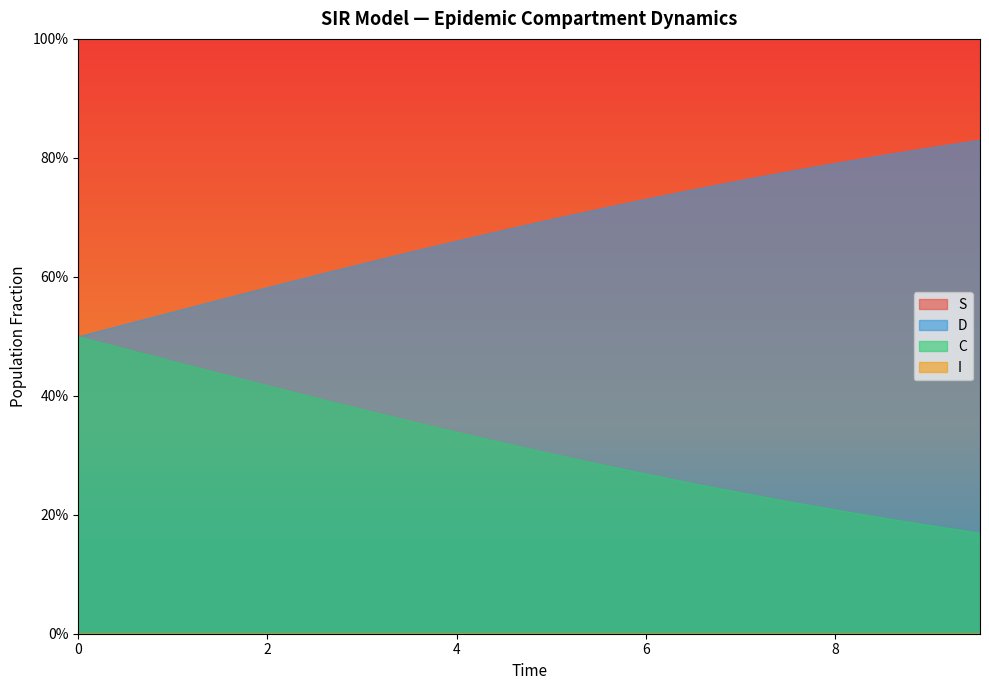

At 8, list the series in order from smallest to largest.

I, C, D, S